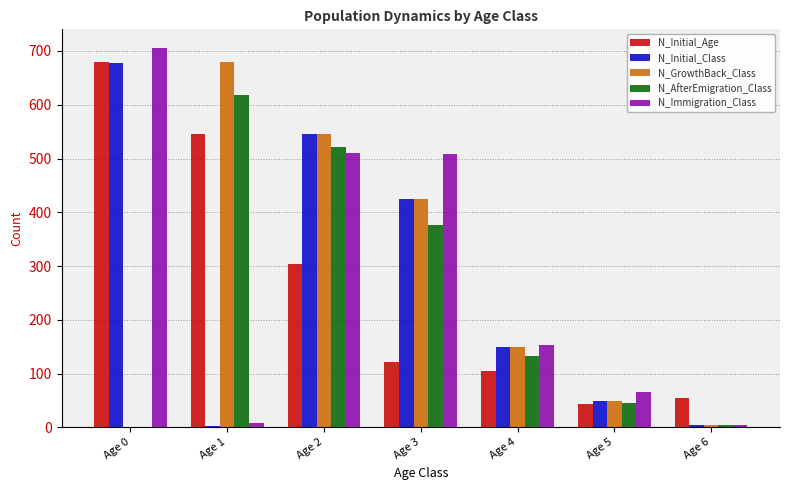

Where does the N_Initial_Age series first go above 122?

Age 0